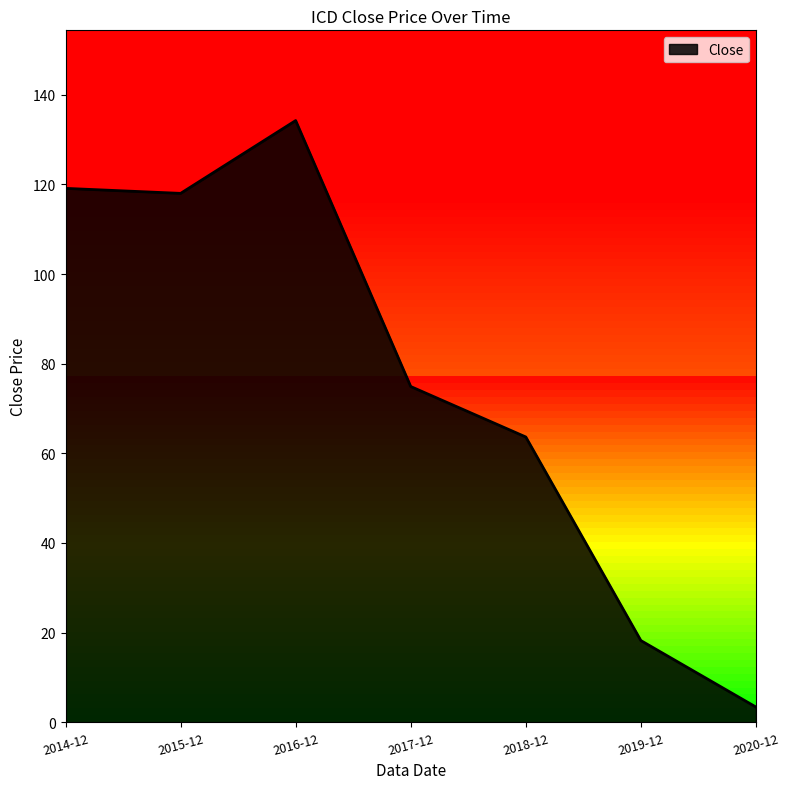

Rank the categories by value from highest to lowest.

2016-12, 2014-12, 2015-12, 2017-12, 2018-12, 2019-12, 2020-12